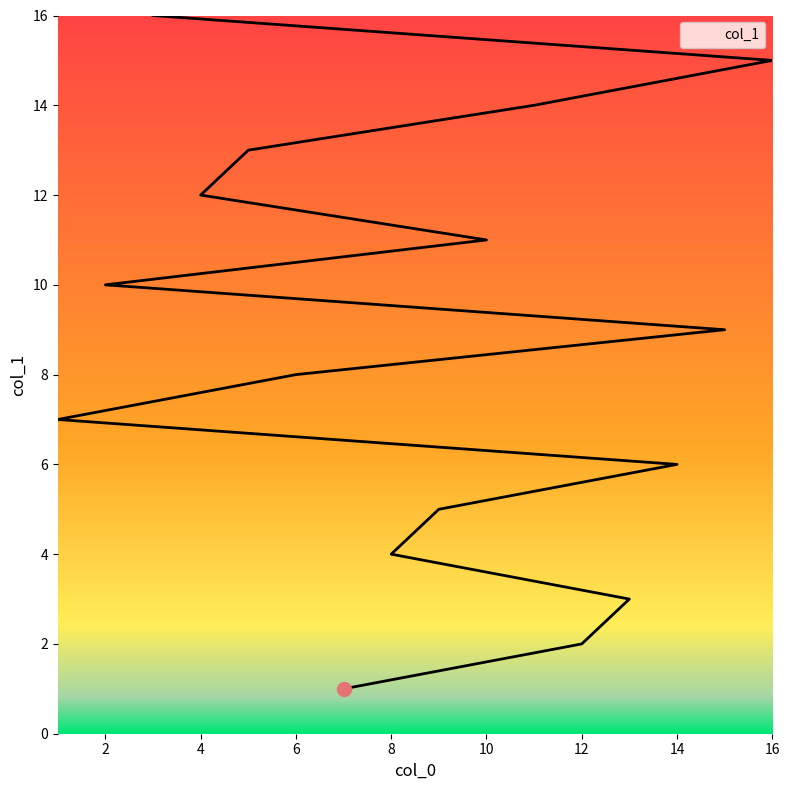

What is the value of the 11th point from the left?

11